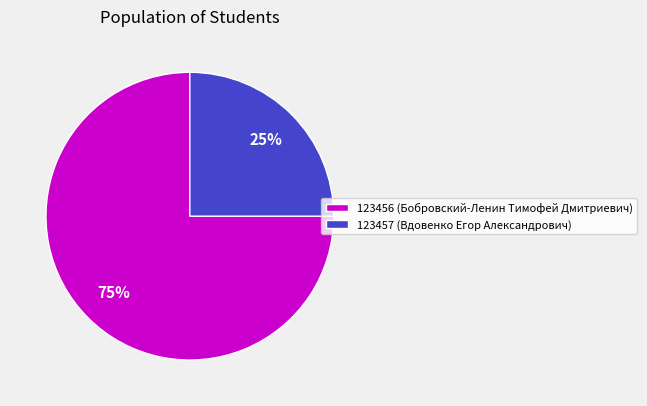

How many segments does this pie chart have?

2